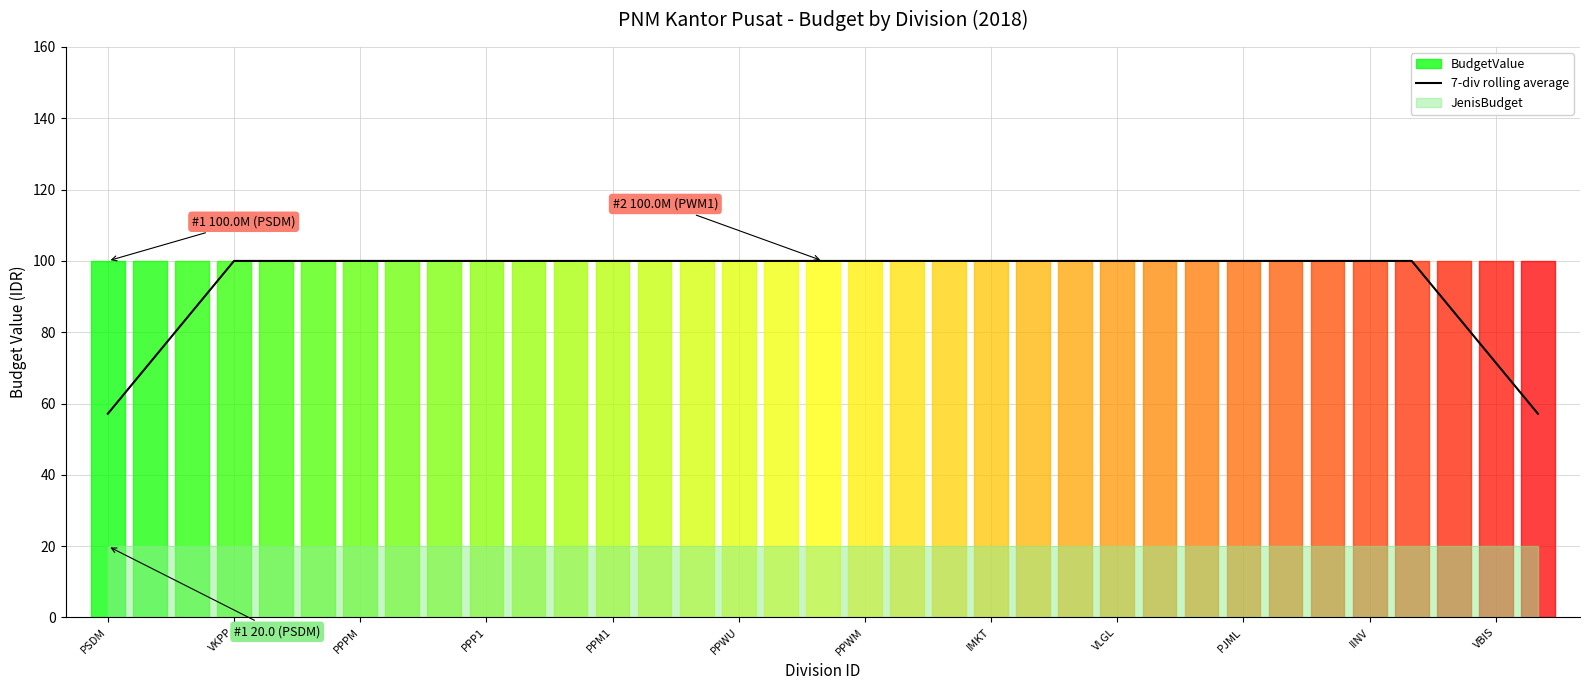

Is it true that 7-div rolling average equals 100.0 at VLGL?

True